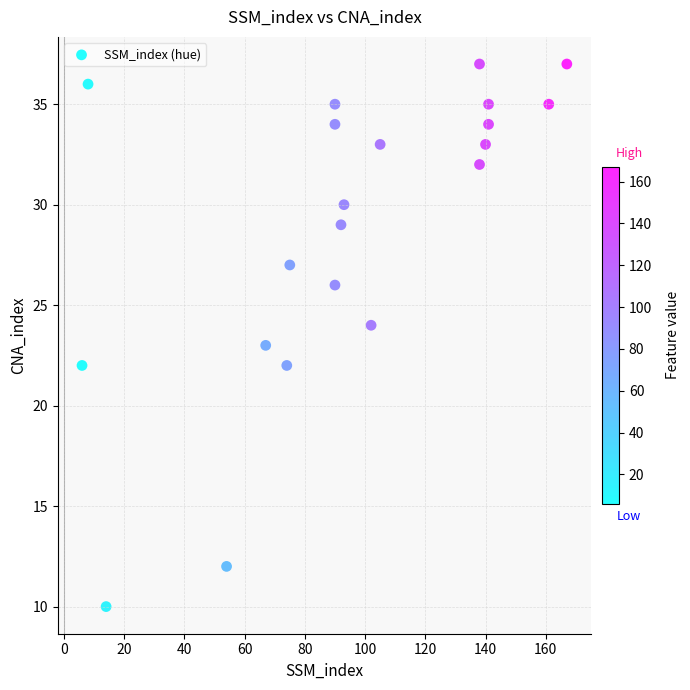

What is the range of Y values (max minus min)?

27